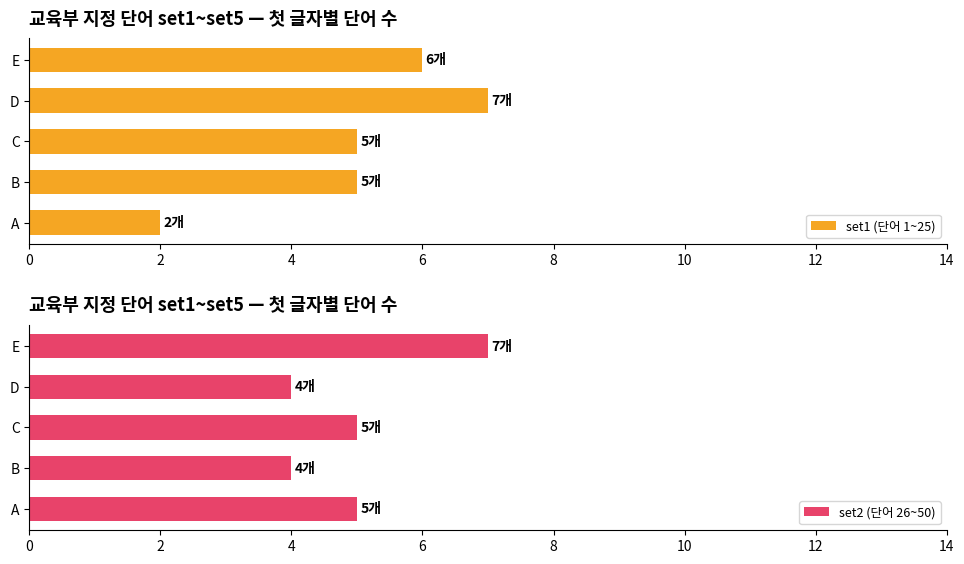

What is the value of the set1 (단어 1~25) bar at the 2nd from the left?

5